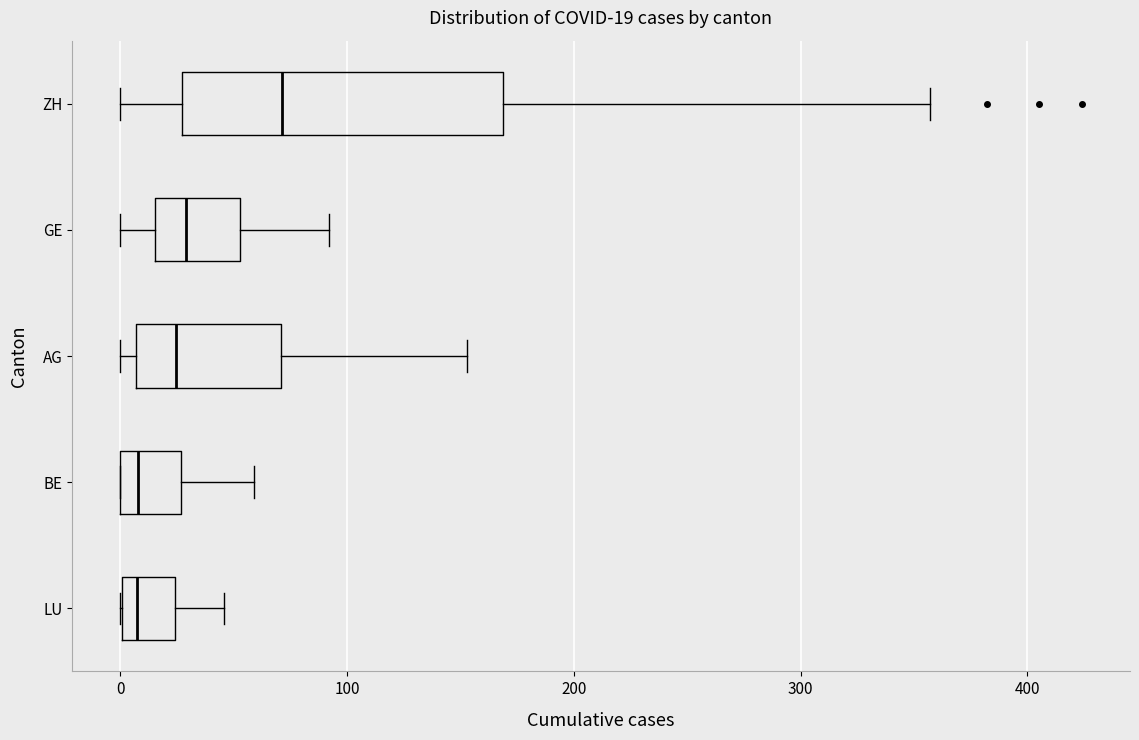

Which box's median line is the furthest to the right?

ZH